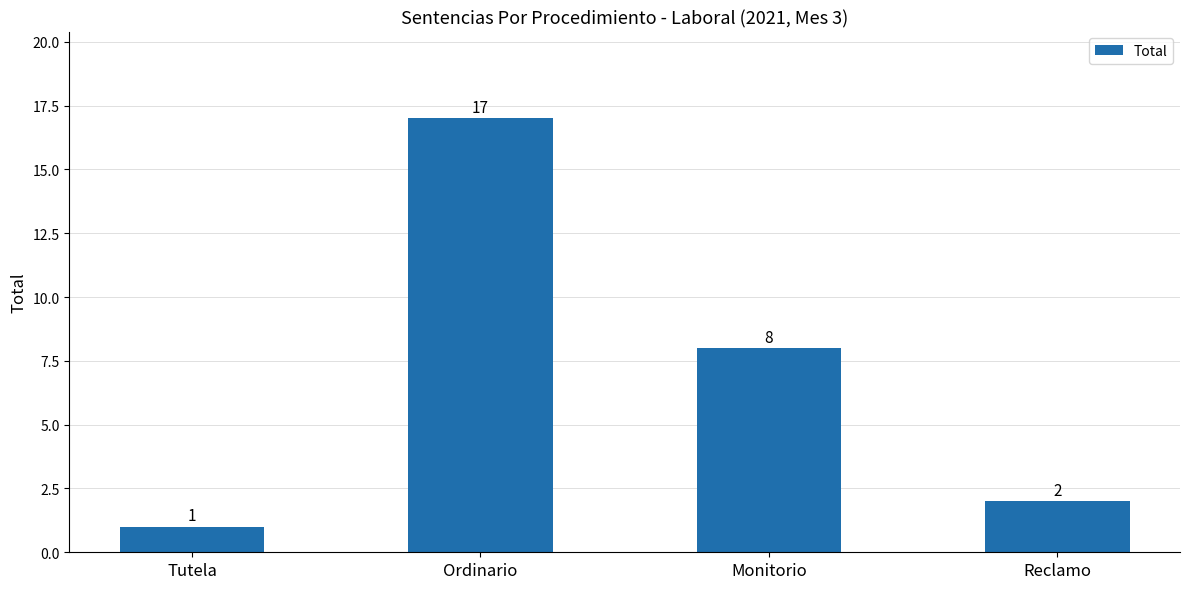

What is the greatest value displayed?

17